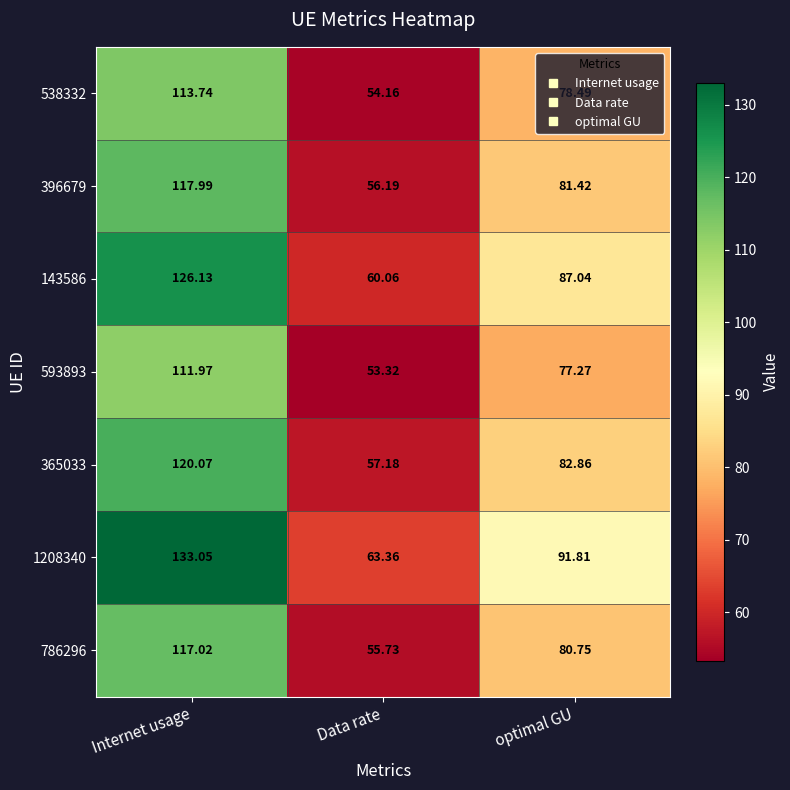

Which category has the highest value in the 143586 series?

Internet usage